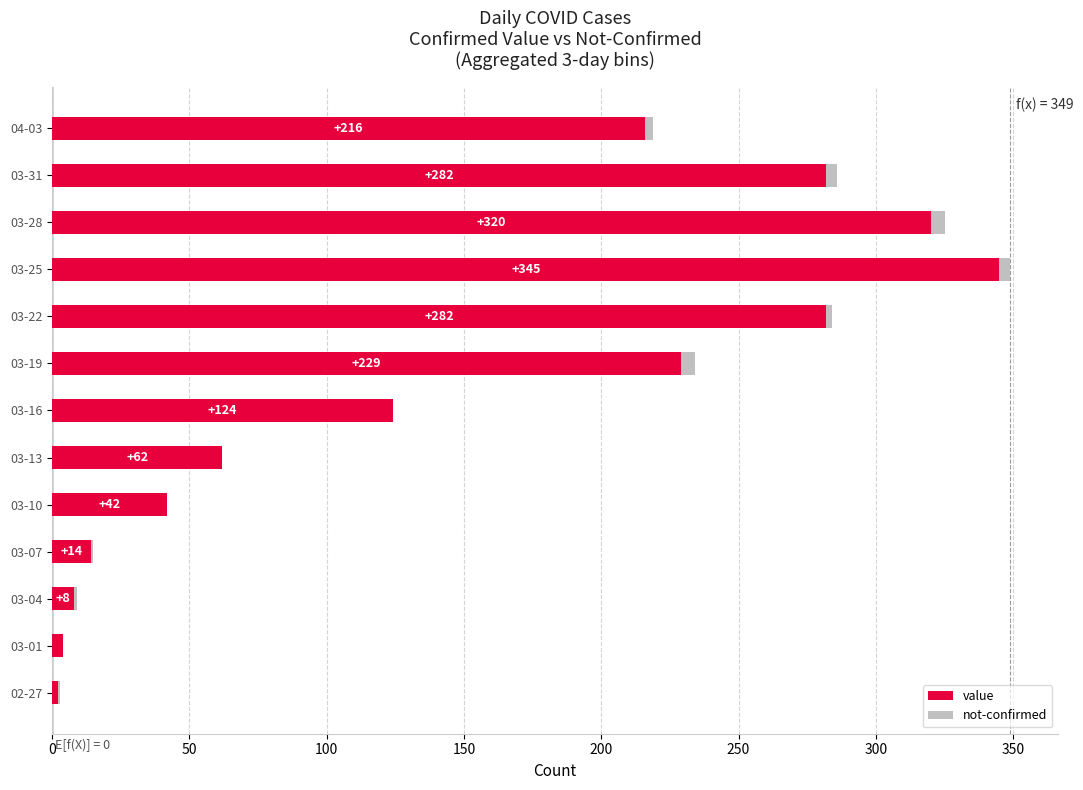

True or false: value has a value of 442 at 03-31.

False